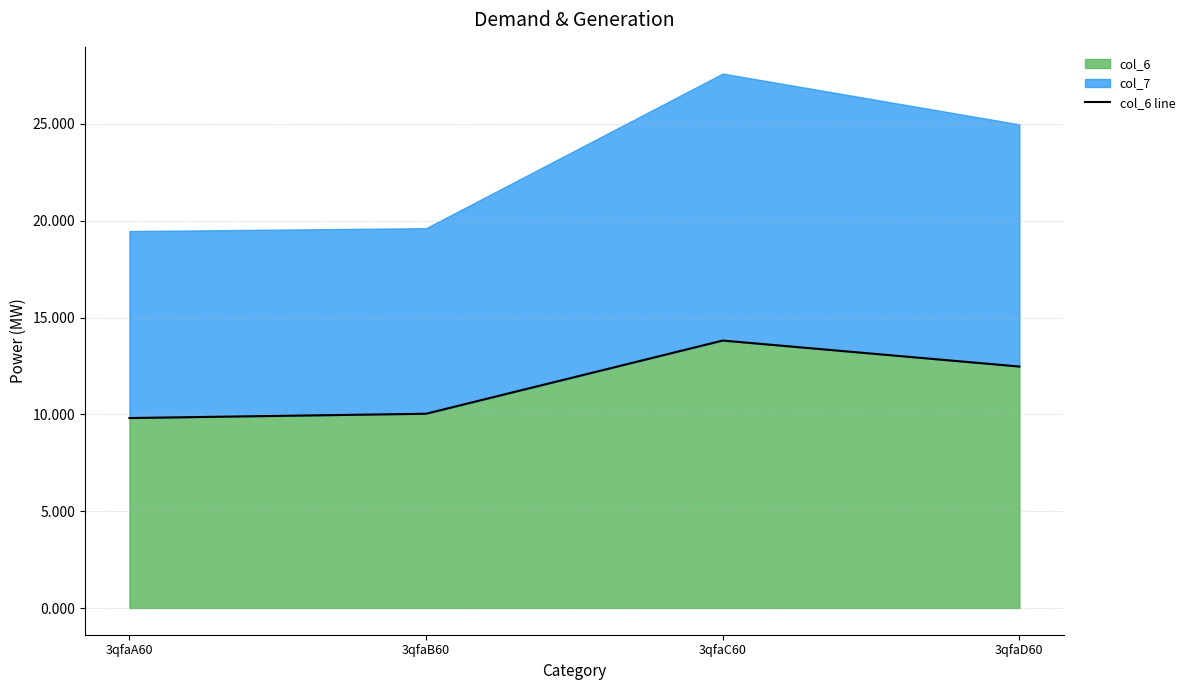

Which label corresponds to the largest value in the chart?

3qfaC60